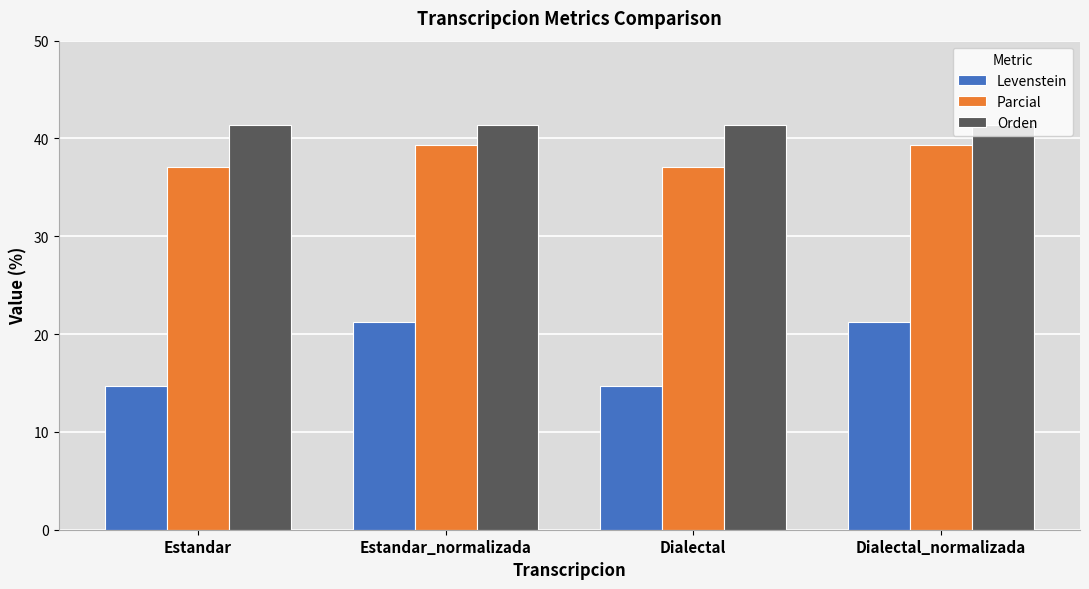

What is the sum of all Orden values?

165.5